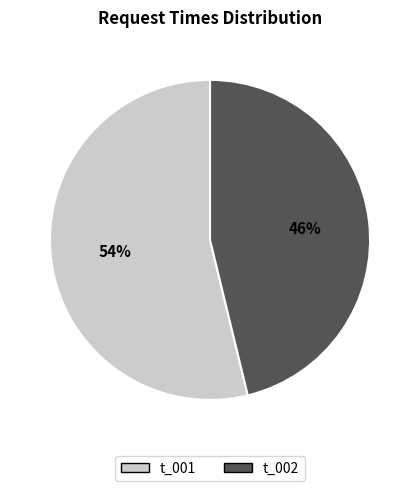

How many segments does this pie chart have?

2